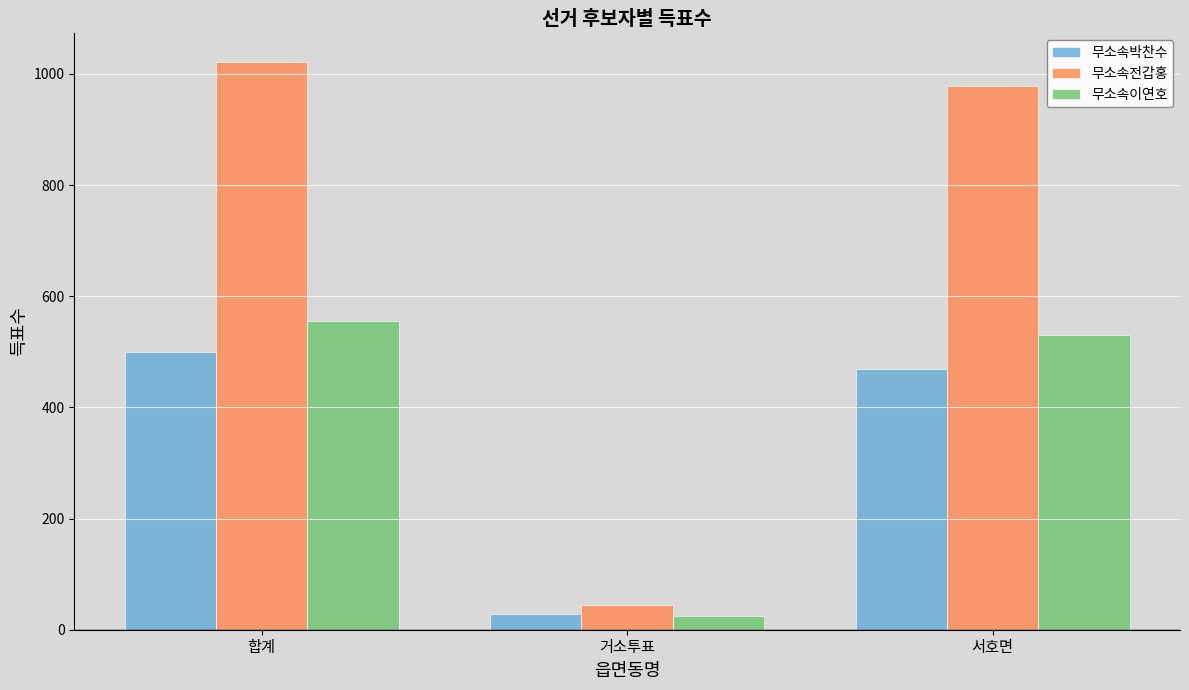

The value of 무소속박찬수 at 서호면 is 177. True or false?

False